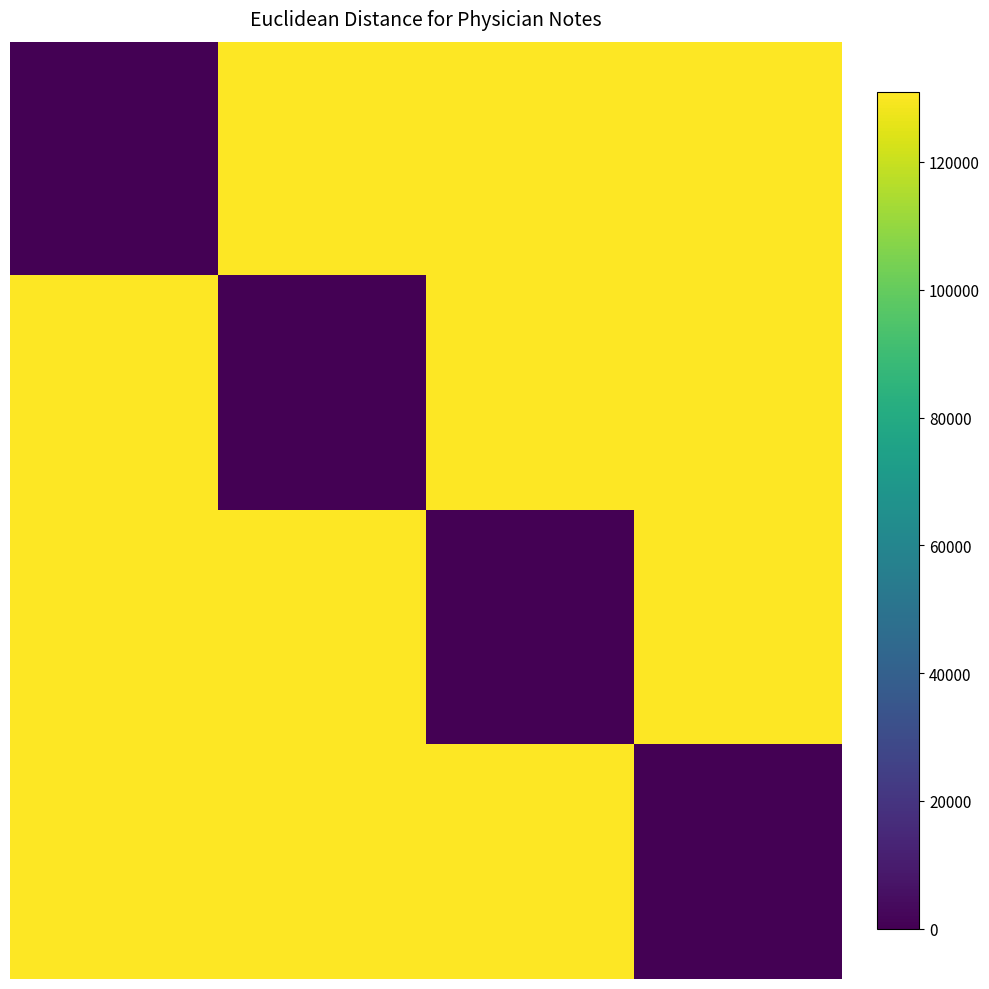

Reading right to left, extract all data points from this chart.

row_0: 3=130947	2=130947	1=130947	0=0
row_1: 3=130947	2=130947	1=0	0=130947
row_2: 3=130947	2=0	1=130947	0=130947
row_3: 3=0	2=130947	1=130947	0=130947